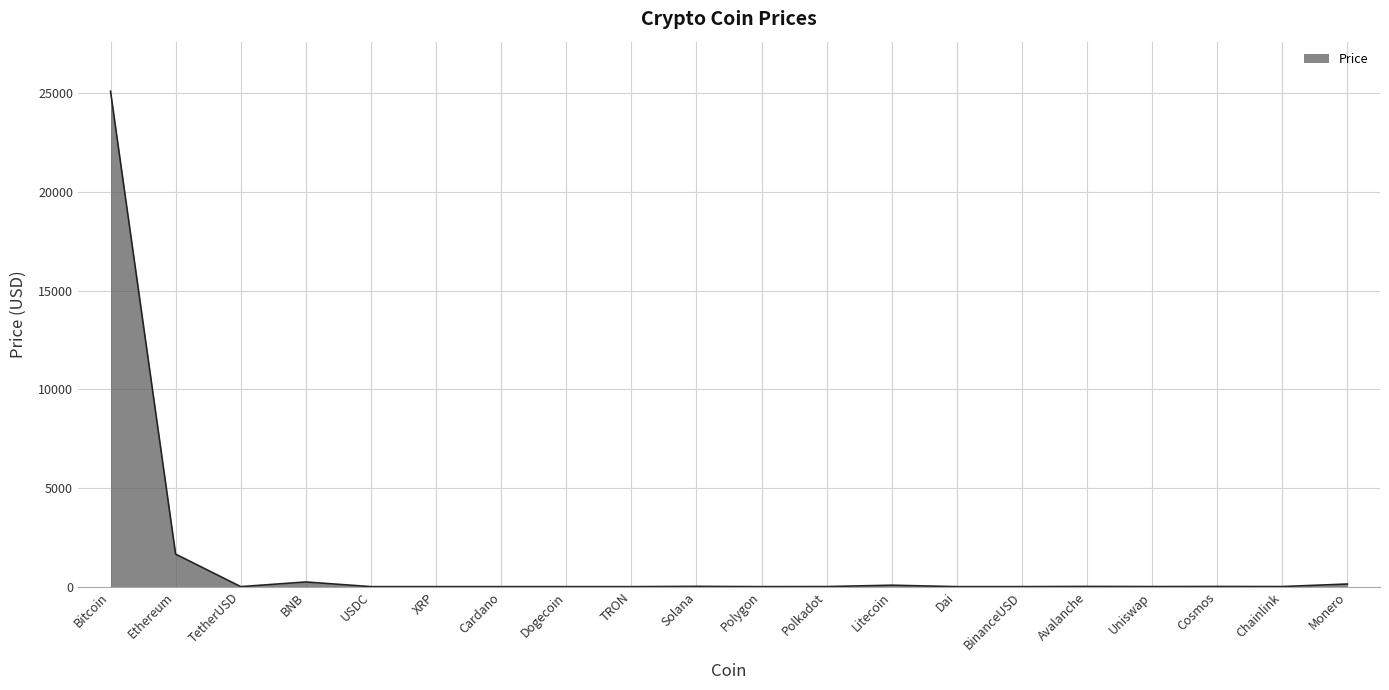

What is the difference between the maximum and minimum values?

25112.8